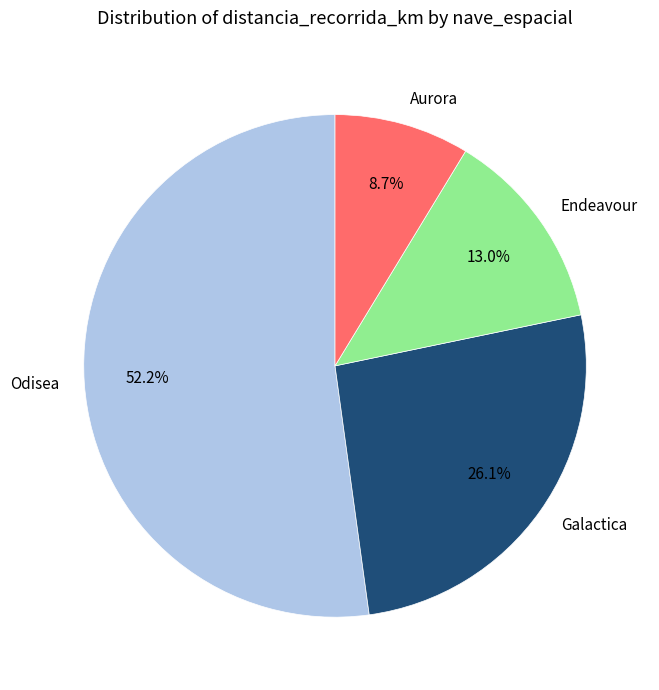

What is the ratio of the value at Aurora to the value at Odisea?

0.2